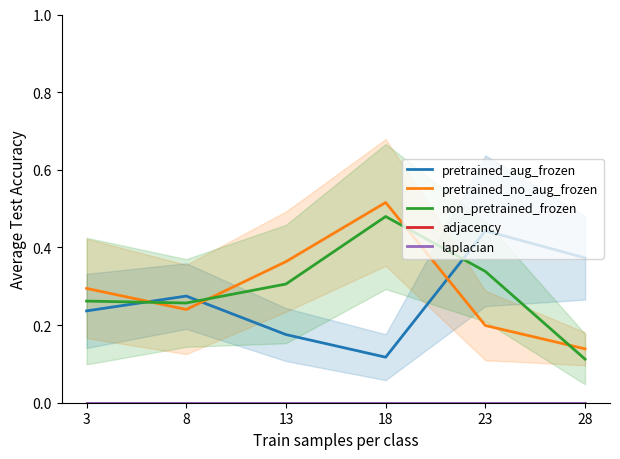

What is the sum of all FT_Odds_D values?

1.8